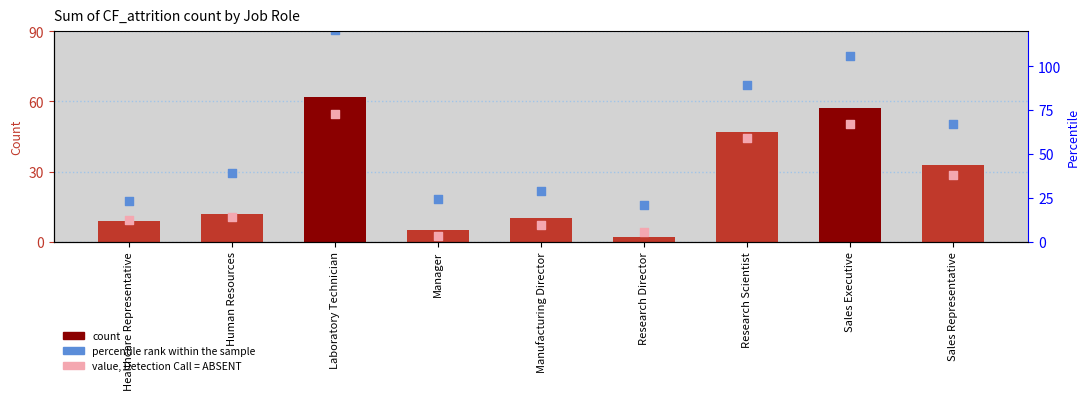

Which series reaches the maximum Y coordinate?

percentile rank within the sample